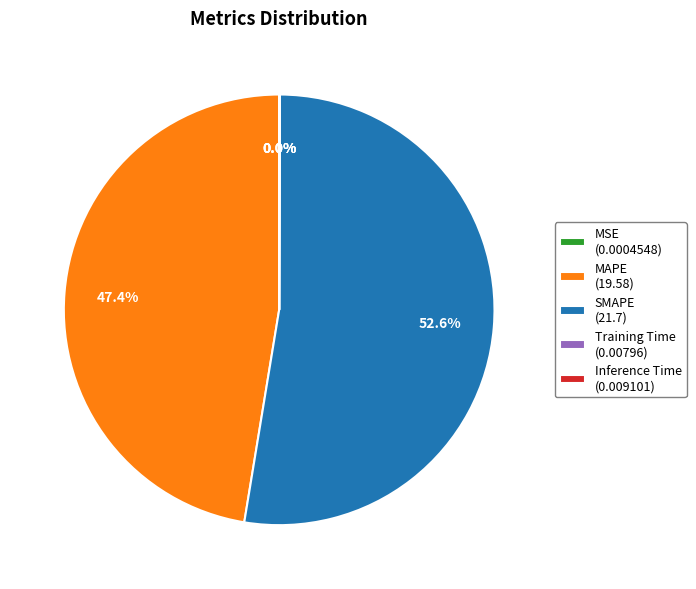

Does any single category account for the majority?

Yes